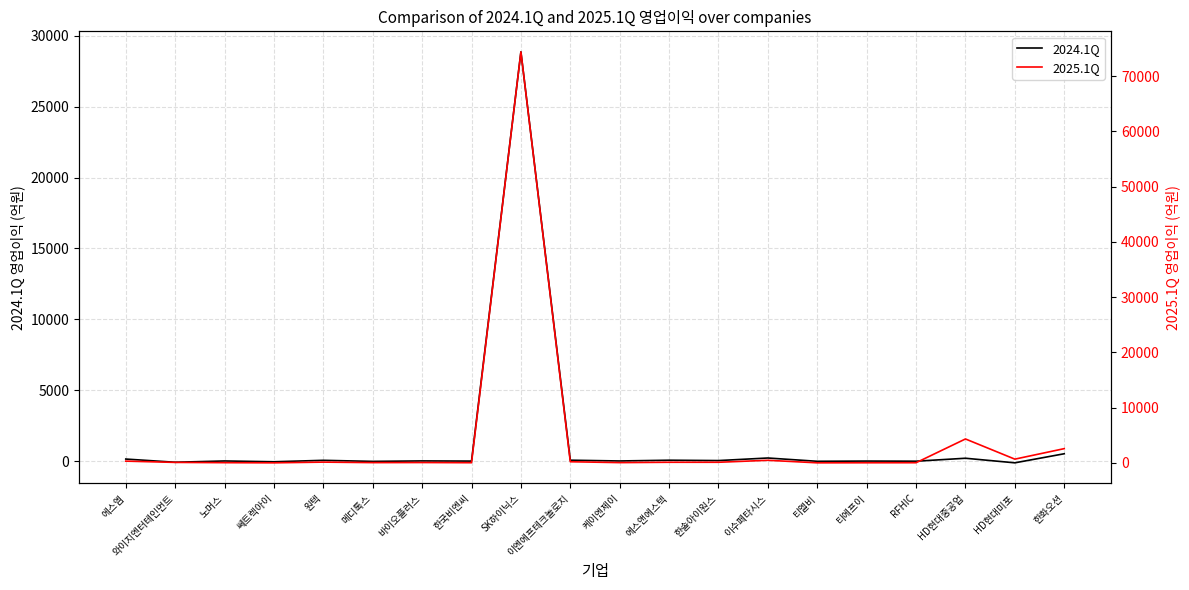

Reading left to right, list all the values displayed in this chart.

2024.1Q: 에스엠=155.5	와이지엔터테인먼트=-70.0	노머스=20.5	쎄트렉아이=-35.3	원텍=66.3	메디톡스=-9.3	바이오플러스=24.2	한국비엔씨=11.3	SK하이닉스=28860.3	이엔에프테크놀로지=75.1	케이엔제이=20.7	에스앤에스텍=73.7	한솔아이원스=48.9	이수페타시스=229.9	티엘비=-2.6	티에프이=13.4	RFHIC=4.0	HD현대중공업=212.6	HD현대미포=-110.4	한화오션=529.4
2025.1Q: 에스엠=325.9	와이지엔터테인먼트=95.0	노머스=46.0	쎄트렉아이=17.4	원텍=145.5	메디톡스=54.8	바이오플러스=71.0	한국비엔씨=38.0	SK하이닉스=74405.0	이엔에프테크놀로지=214.0	케이엔제이=55.4	에스앤에스텍=118.8	한솔아이원스=119.1	이수페타시스=476.8	티엘비=18.7	티에프이=29.8	RFHIC=37.4	HD현대중공업=4337.3	HD현대미포=684.8	한화오션=2586.1